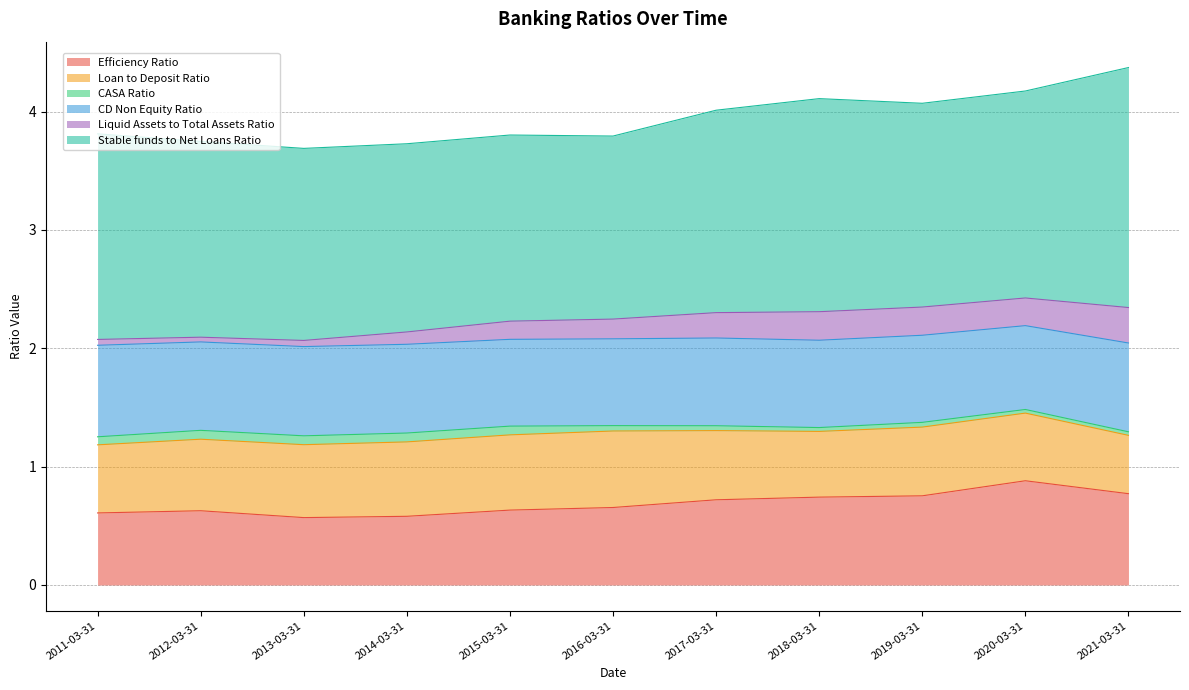

Does the chart have visible grid lines?

Yes